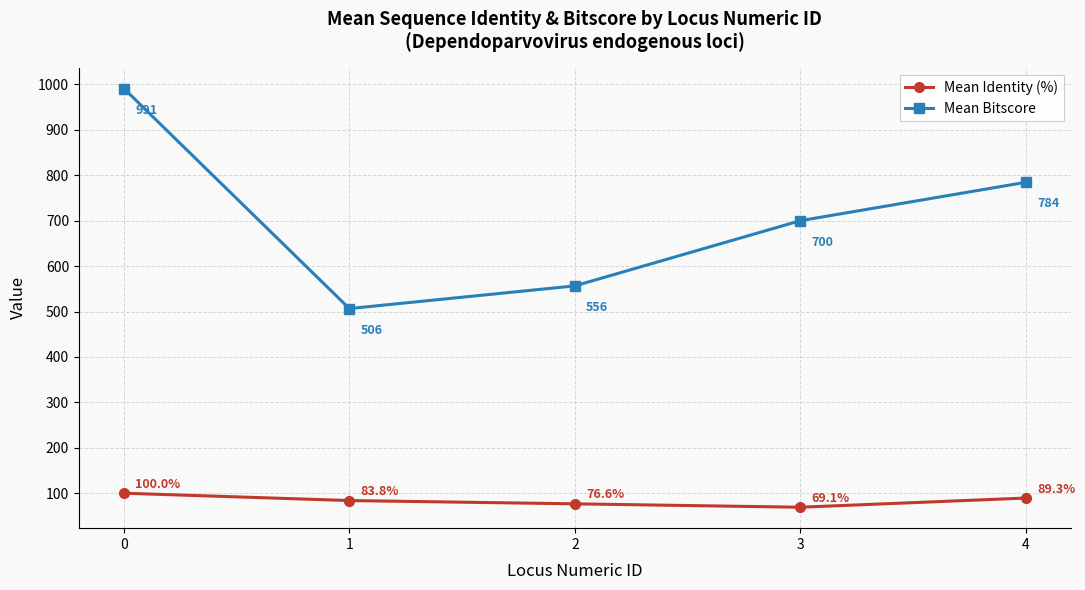

What is the difference between the Mean Identity (%) values at 0 and 4?

10.7